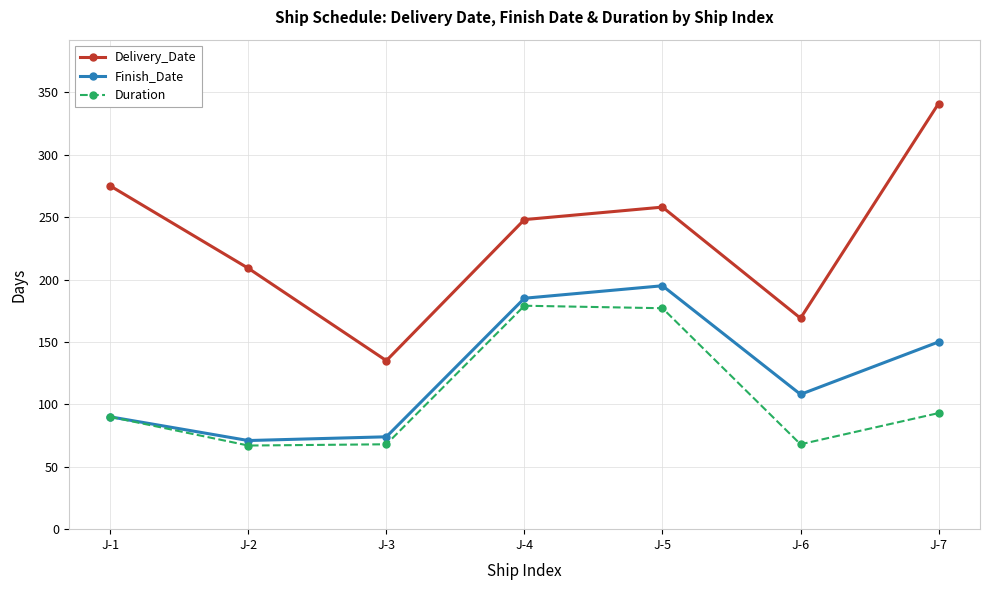

Between J-3 and J-7, which series saw the biggest shift?

Delivery_Date